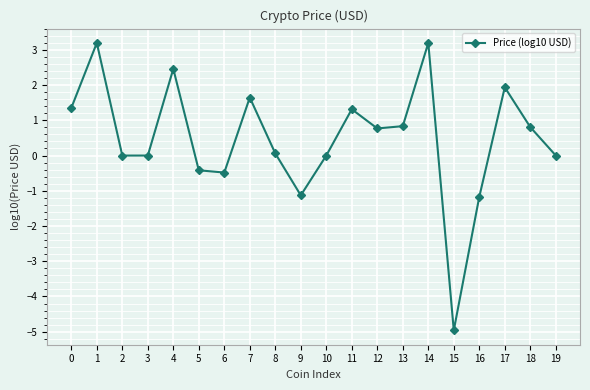

What is the greatest value displayed?

3.2